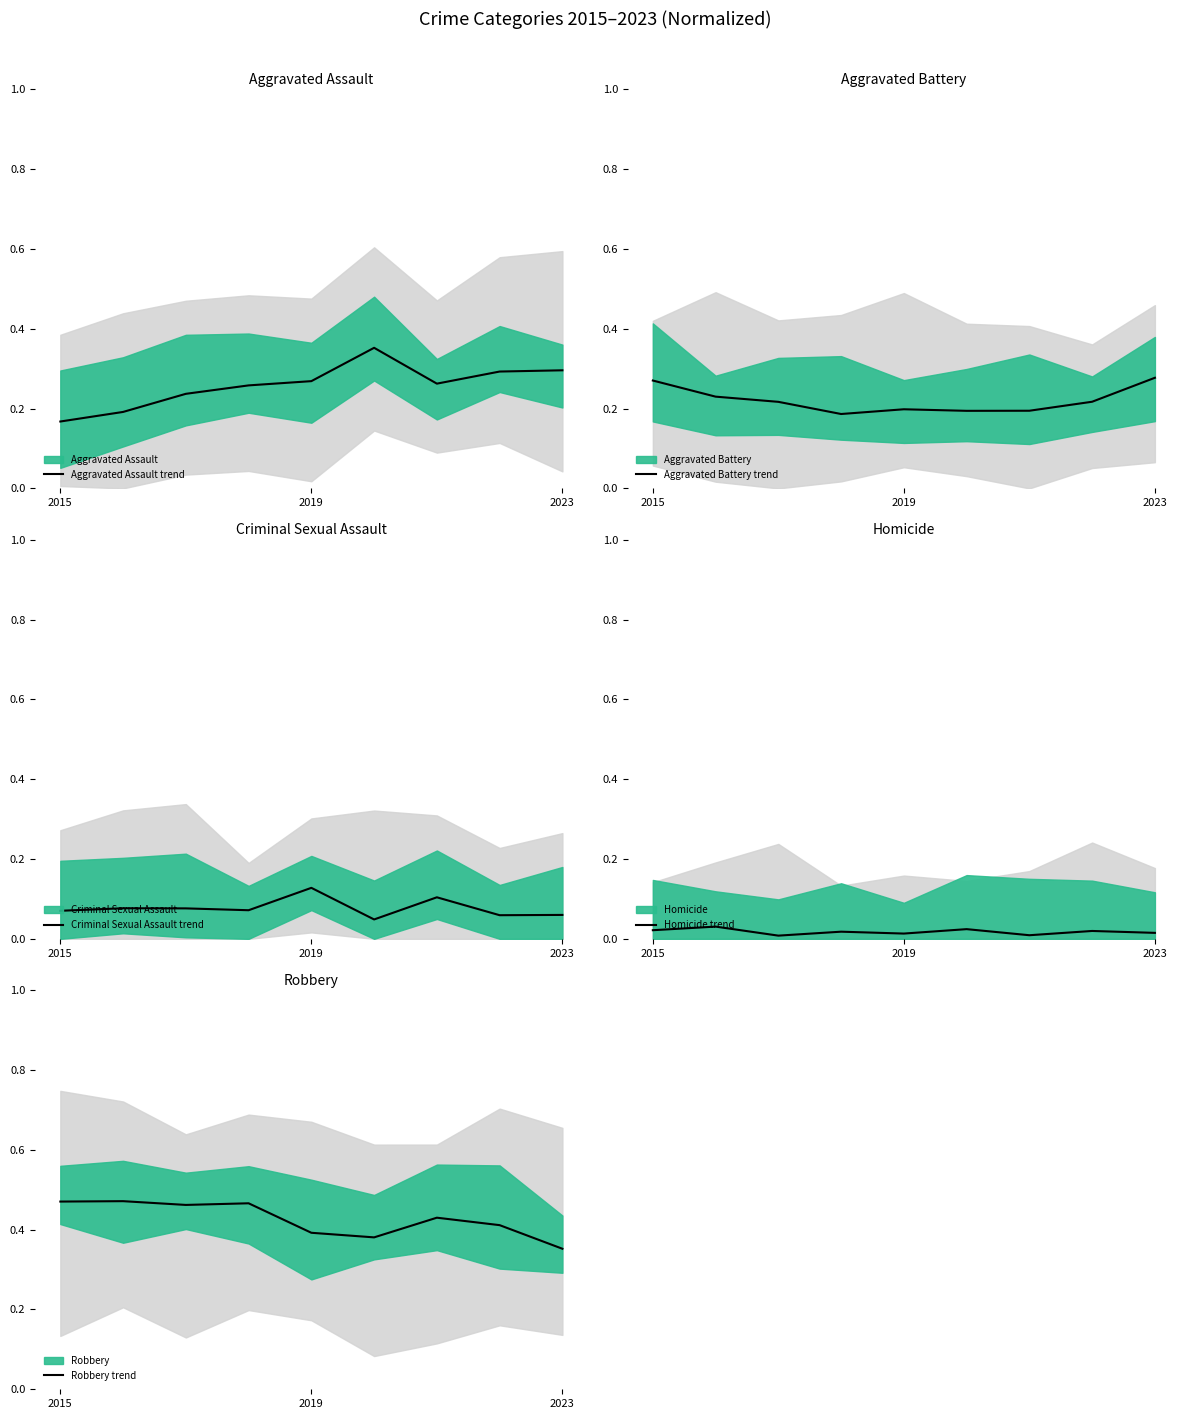

The Criminal Sexual Assault trend series shows 0.1 at 2023. True or false?

True